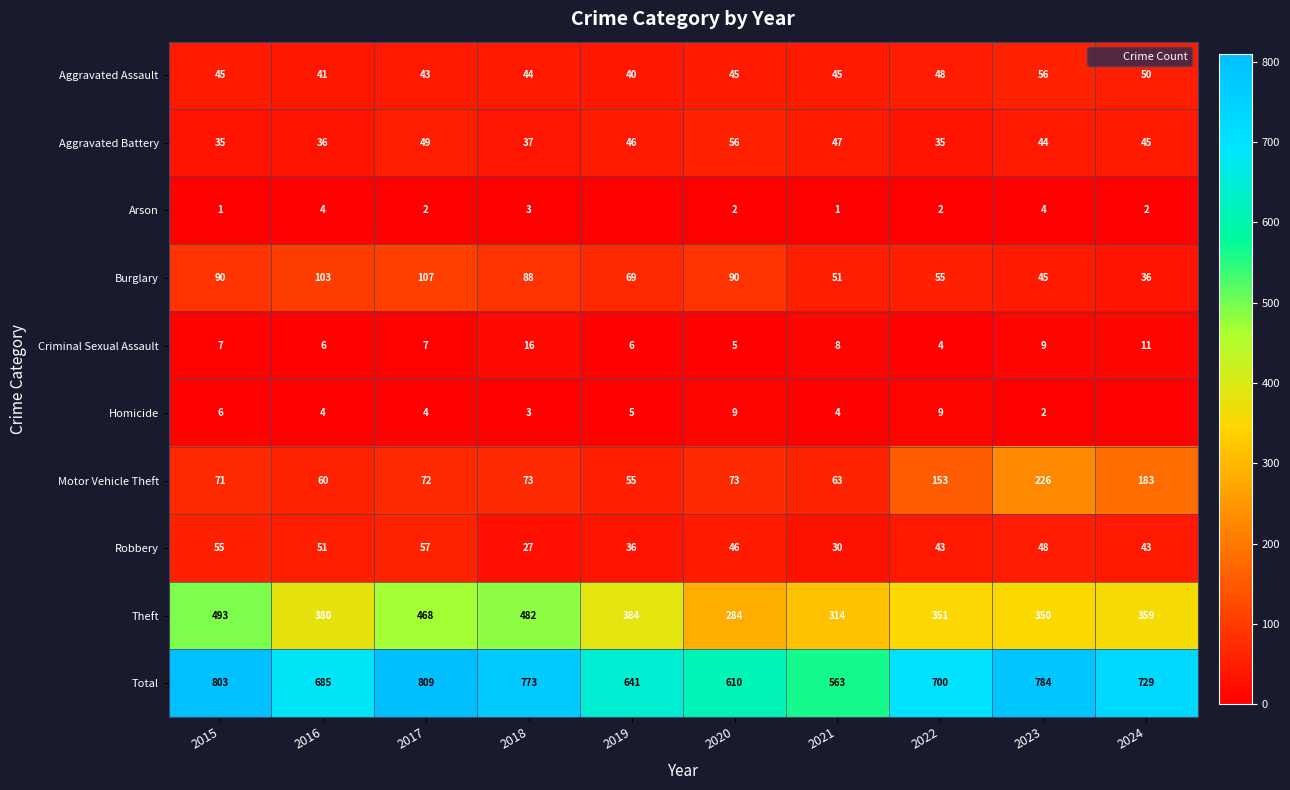

Read the Total value at 2015, to the nearest 50.

800